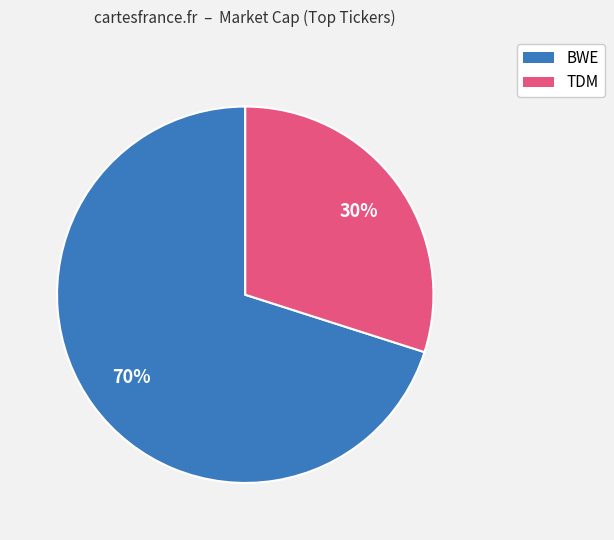

Between TDM and BWE, which is larger?

BWE